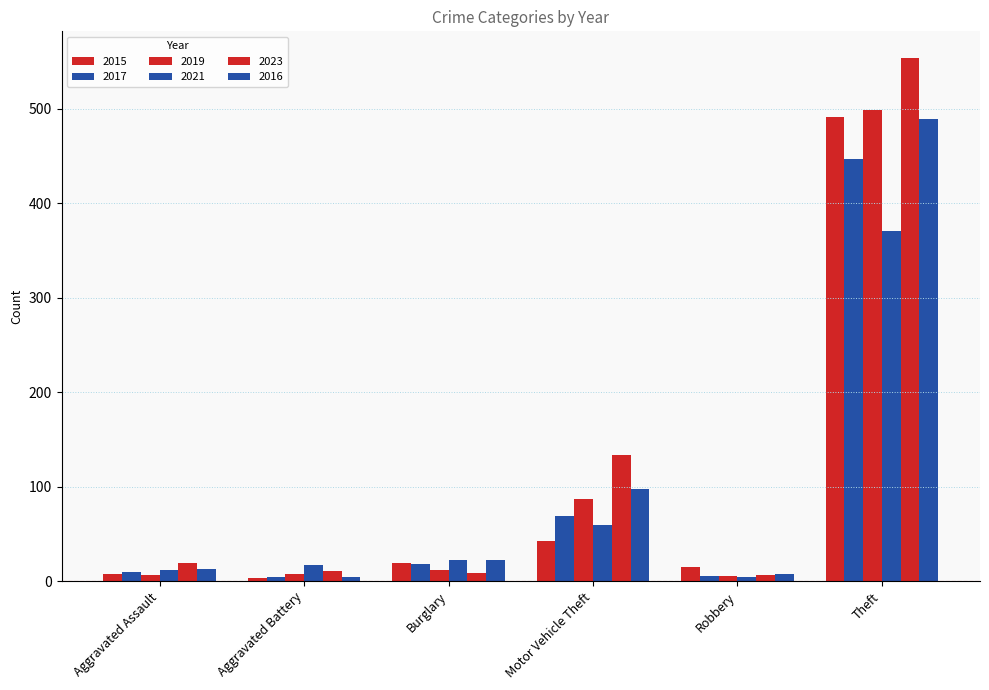

What is the value of the 2023 bar at the 2nd from the left?

11